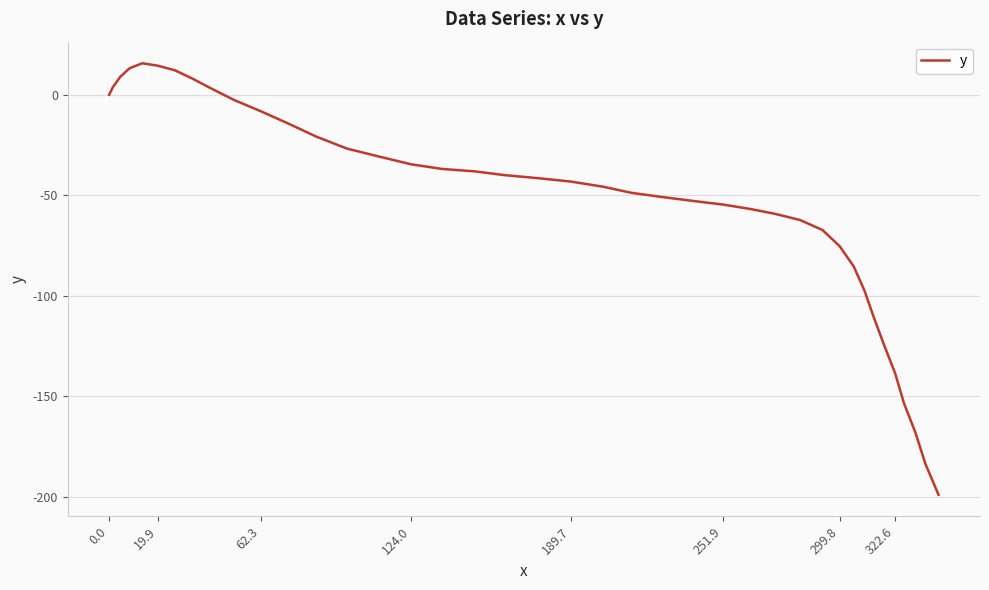

What is the difference between the maximum and minimum values?

214.7